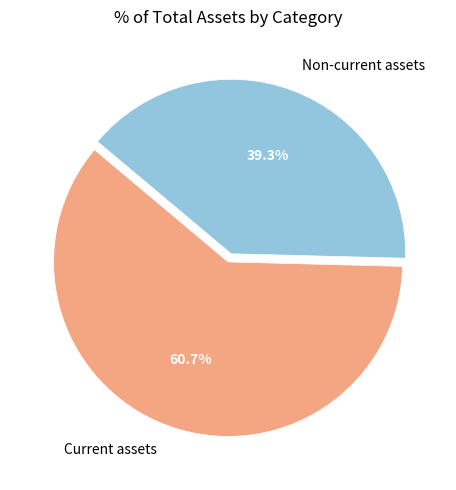

Approximately how many times larger is the value at Non-current assets compared to Current assets?

0.6